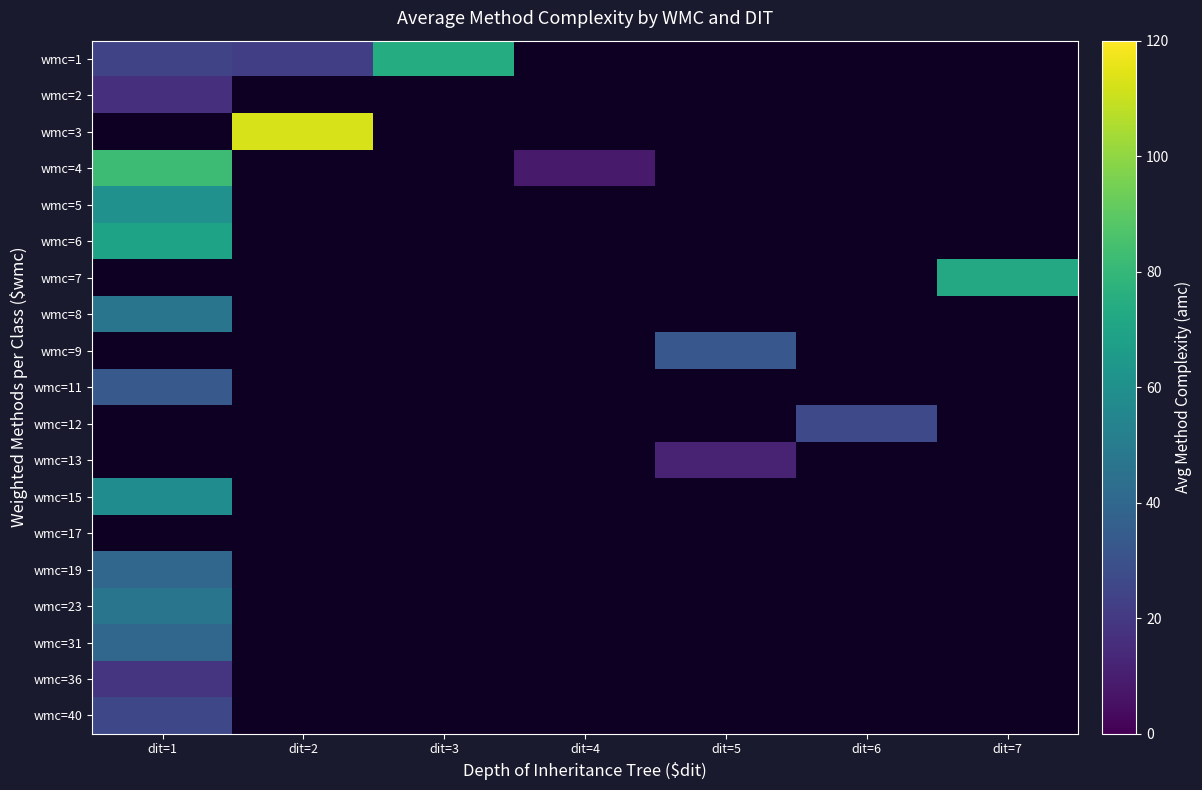

How many data points does each series have?

7